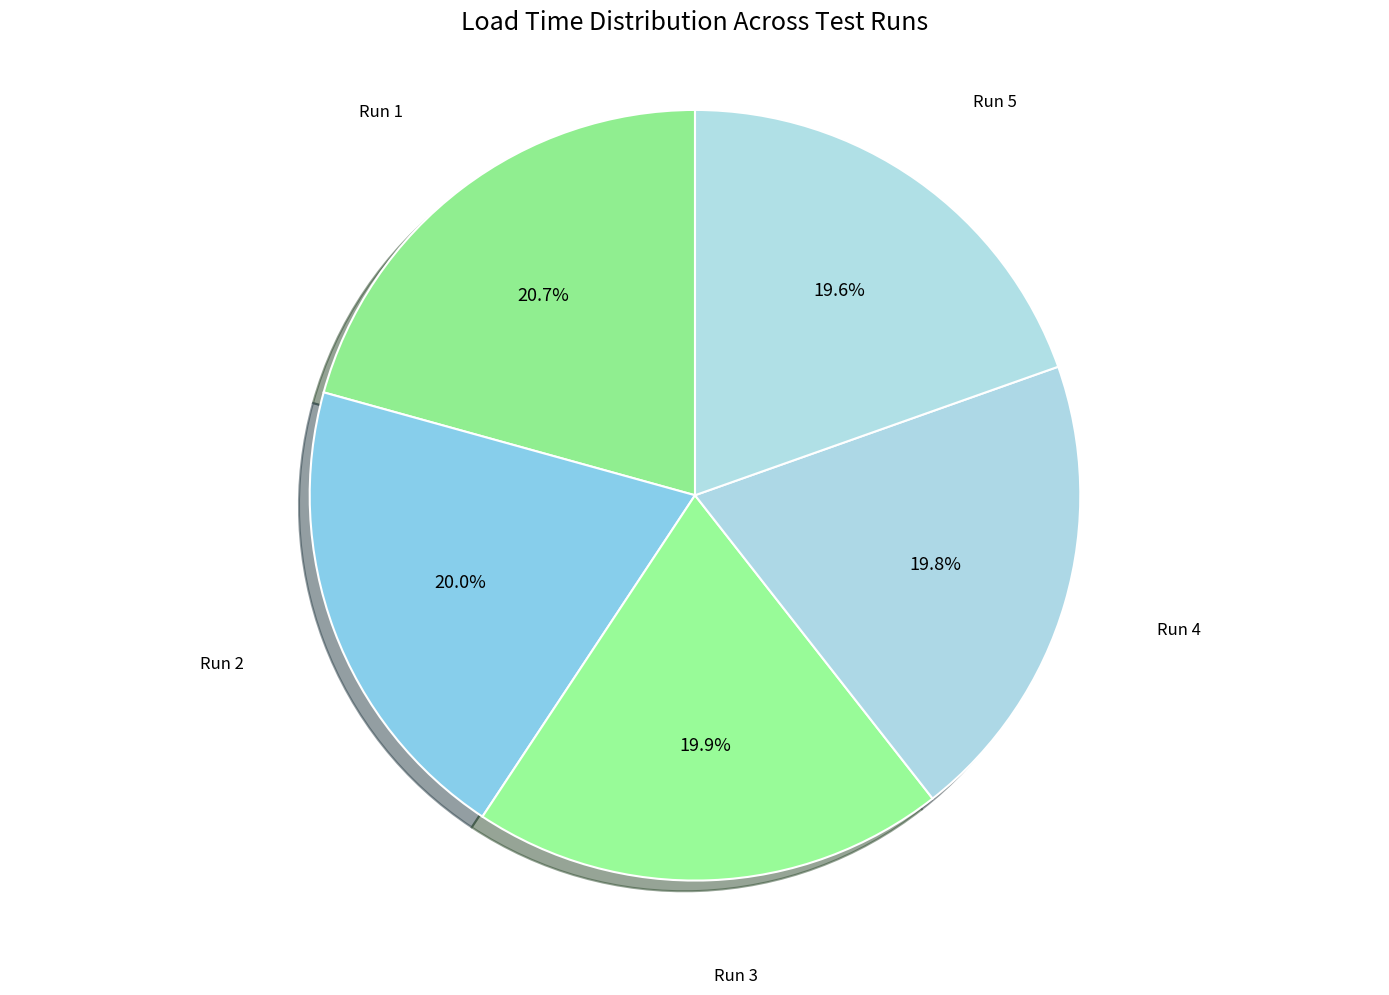

What is the total percentage of Run 4 and Run 1?

40.5%